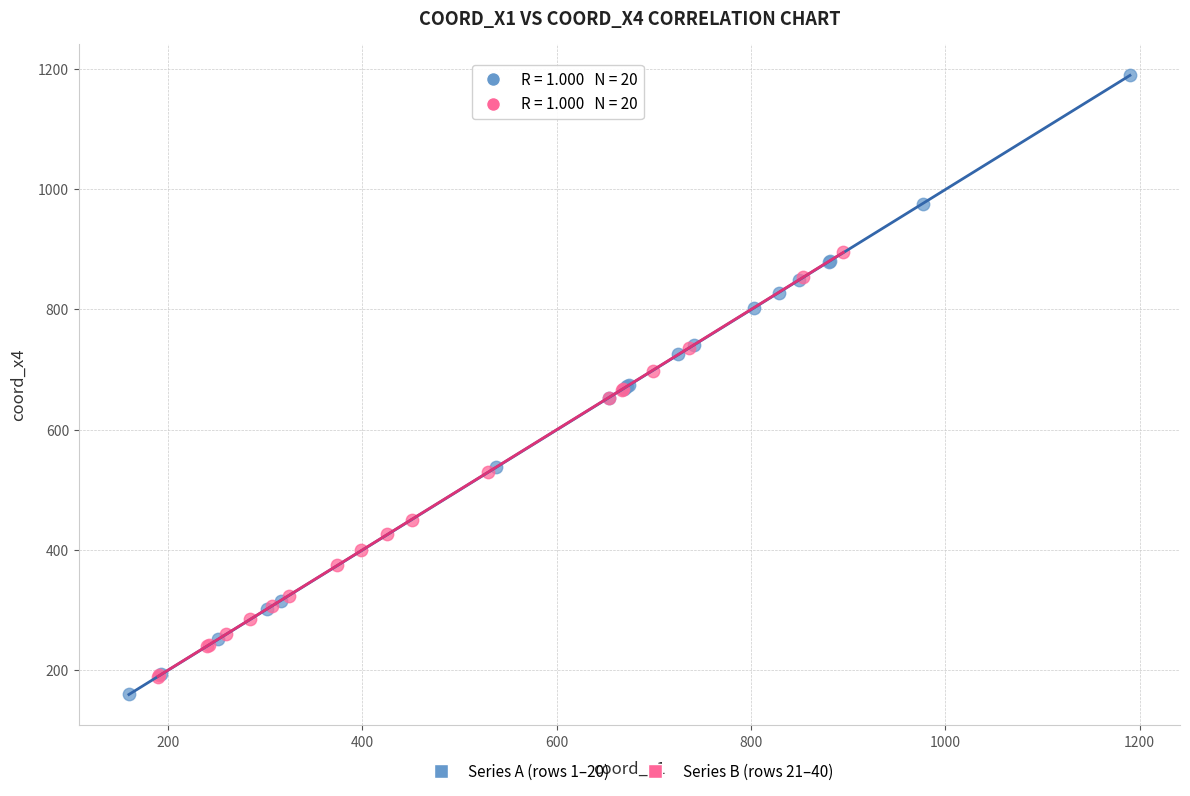

Which series contains the highest Y value?

Series A (rows 1–20)